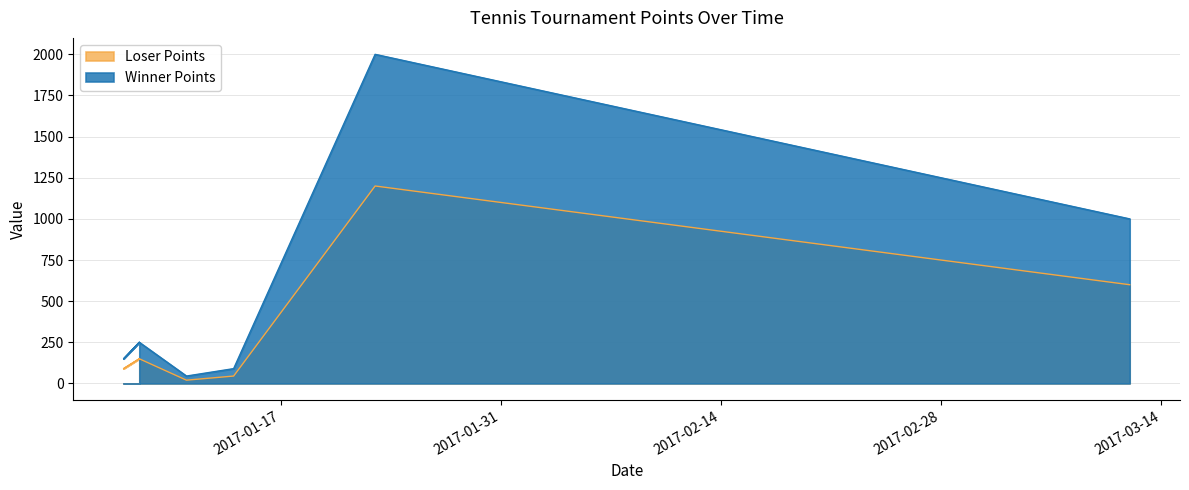

At which label is Winner Points closest to 1022?

2017-03-12